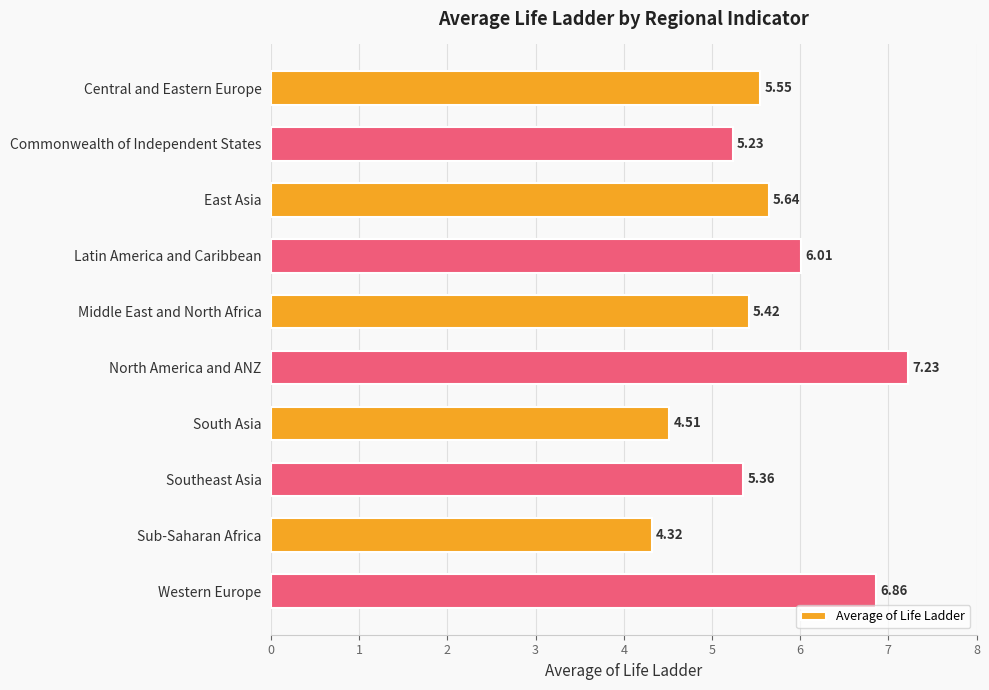

At which category does the chart reach its peak across all series?

North America and ANZ